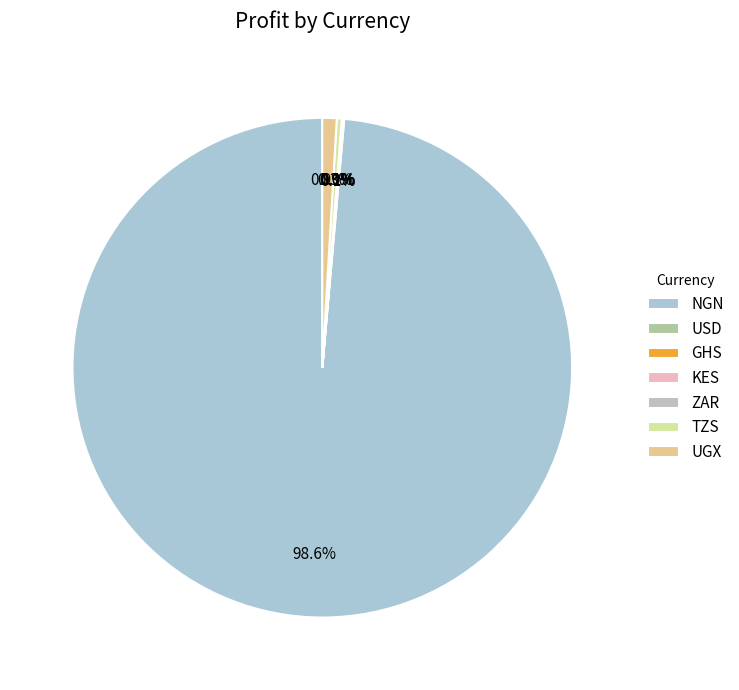

What is the ratio of the value at NGN to the value at GHS?

1940.5